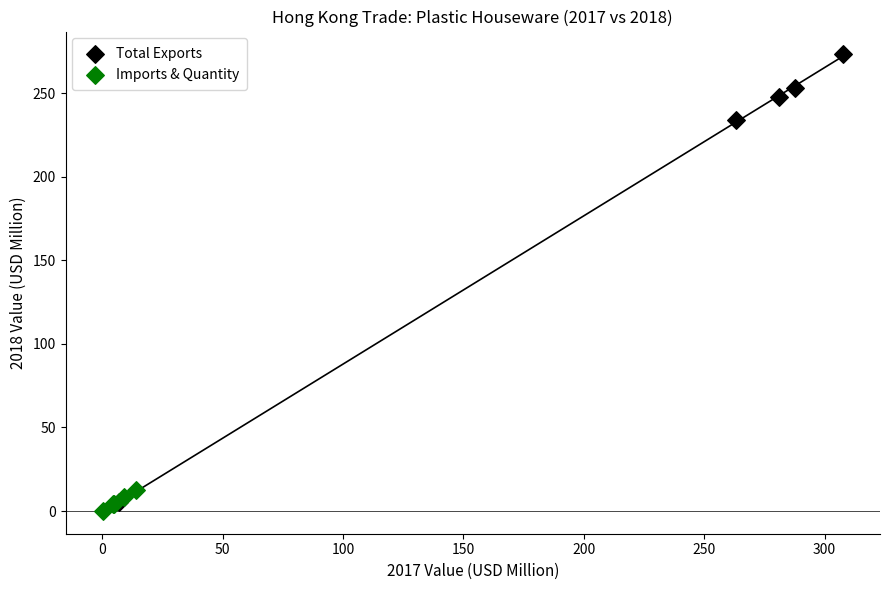

What are all the series names shown in the legend?

Total Exports, Imports & Quantity